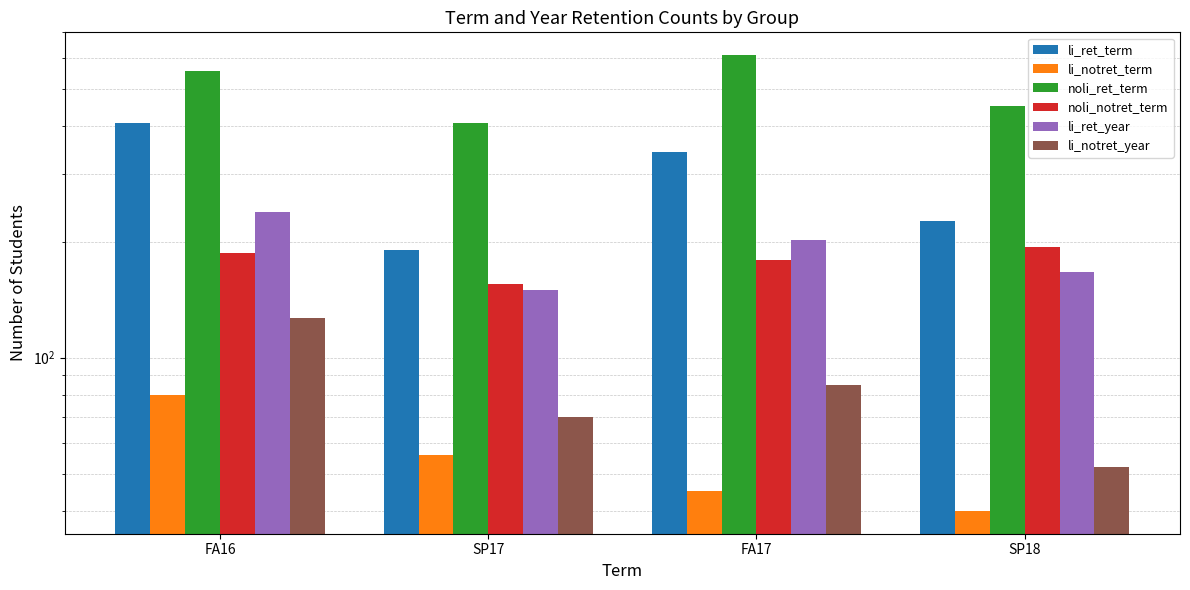

Count the number of data series in this chart.

6